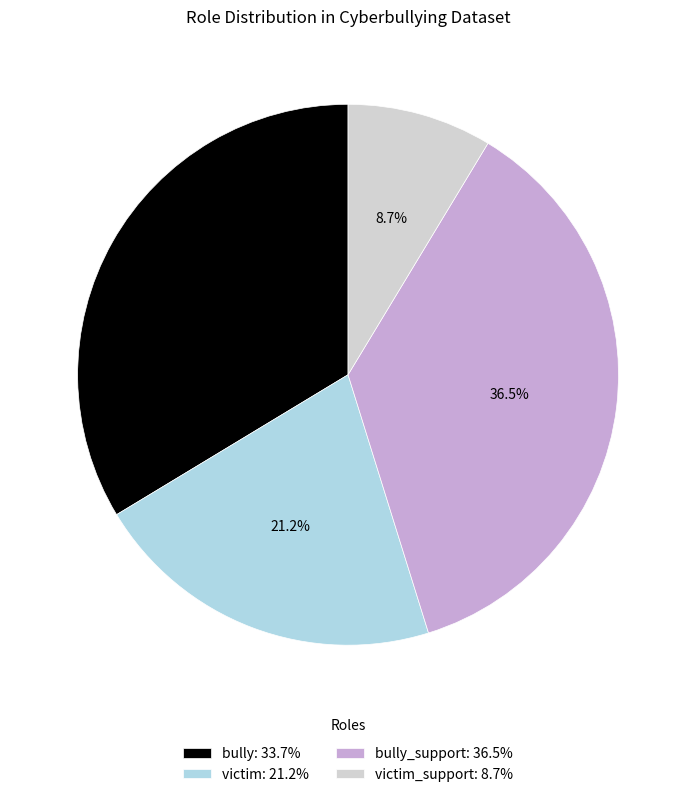

What is the smallest slice in the pie chart?

victim_support: 8.7%